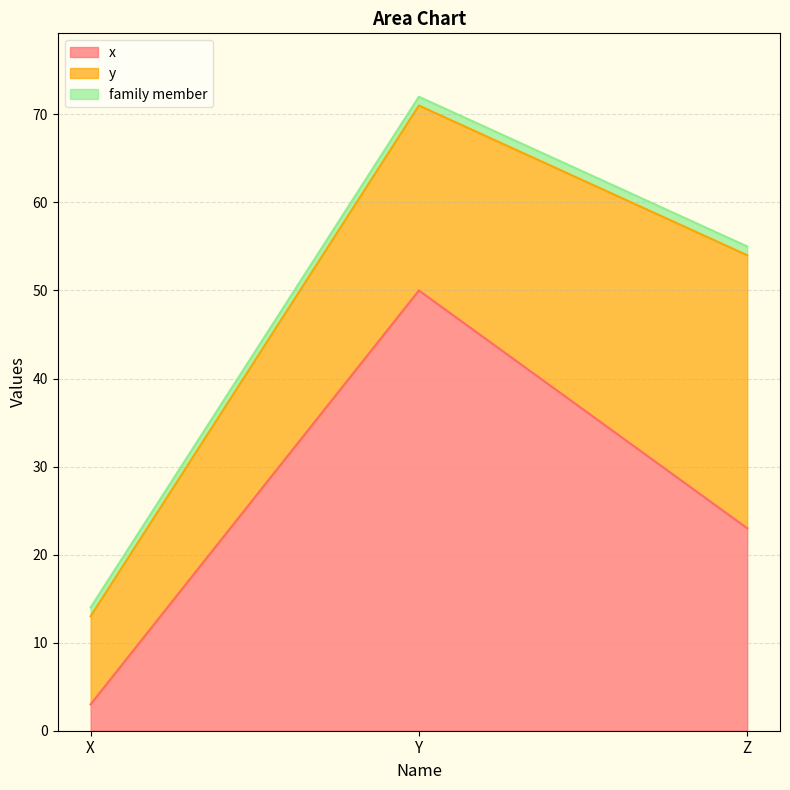

Rank the series at Z from lowest to highest value.

family member, x, y